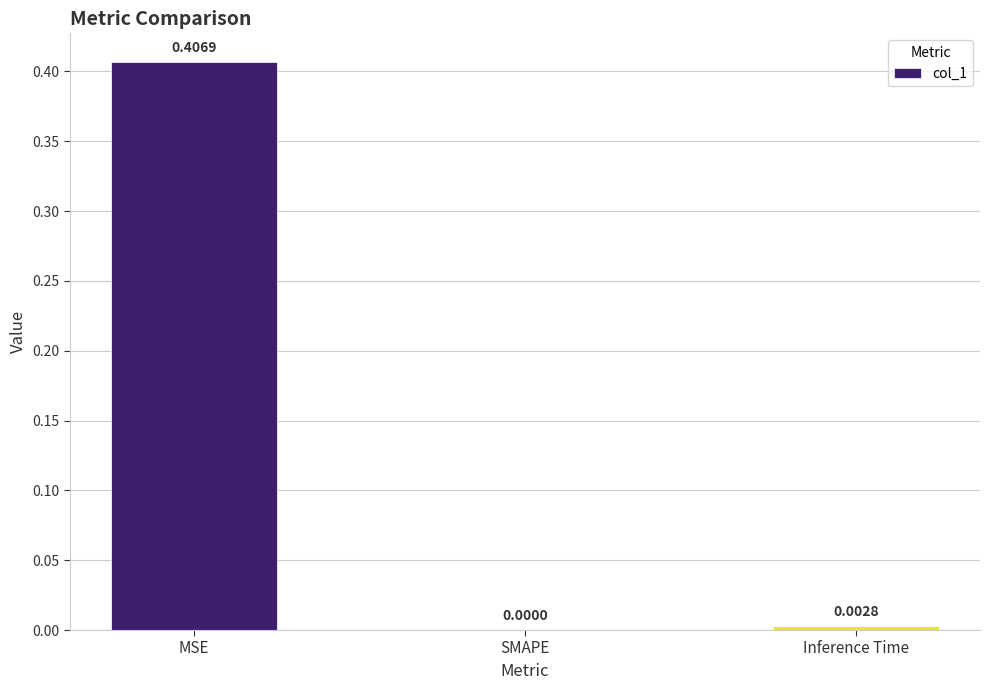

Where is the data nearest to the value 0?

SMAPE